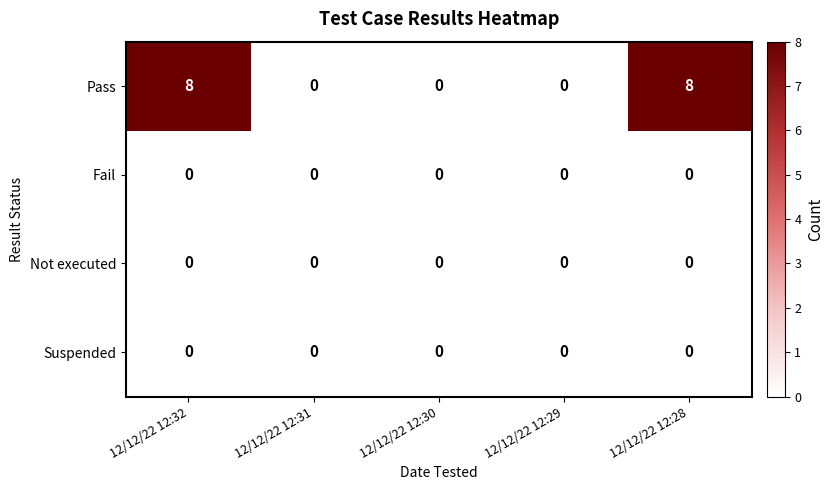

How many data points does each series have?

5